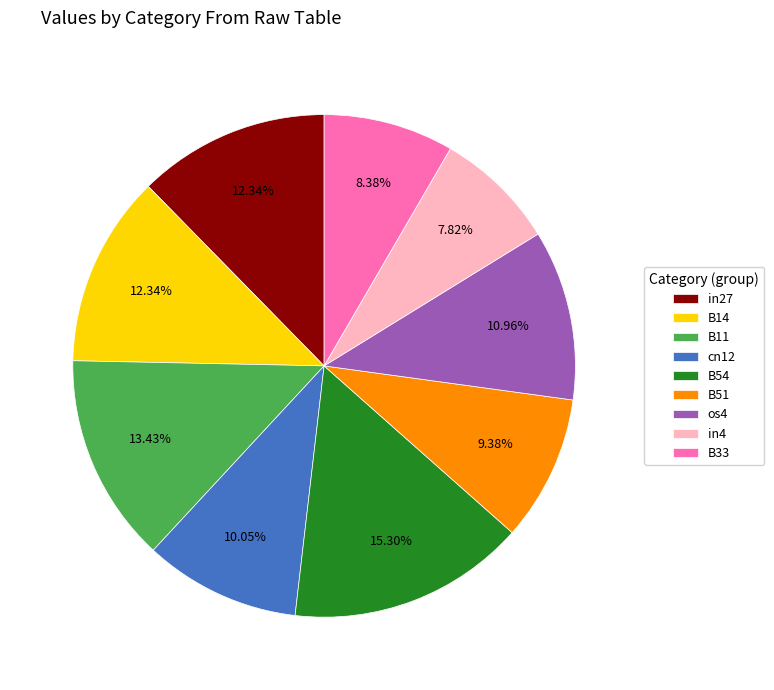

To the nearest percent, what is the difference between the in4 and B11 slice percentages?

6%